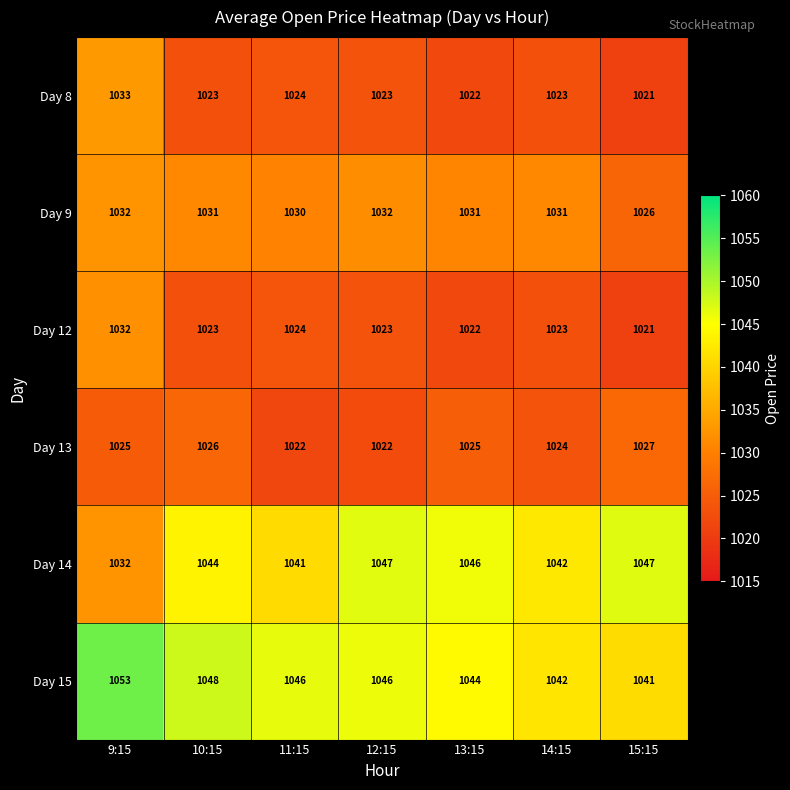

What is the difference between the highest and lowest values at 14:15?

19